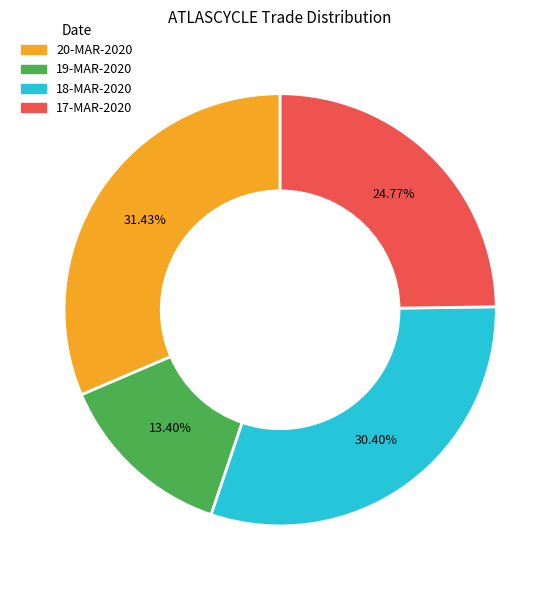

Does 19-MAR-2020 account for over 50% of the chart?

No